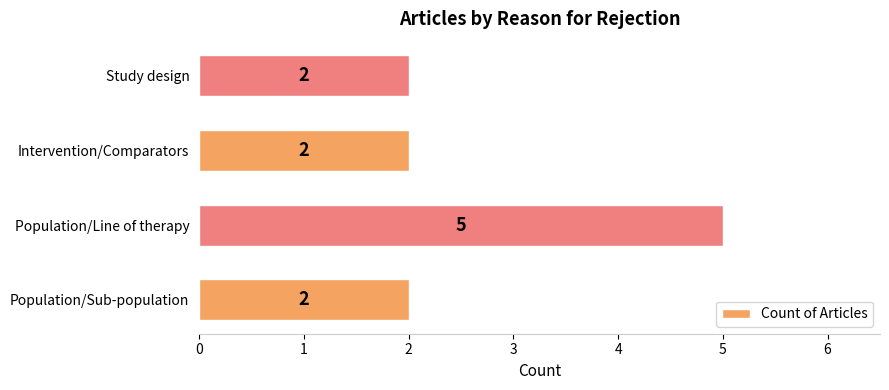

Reading bottom to top, transcribe all the data shown in this chart.

2	5	2	2